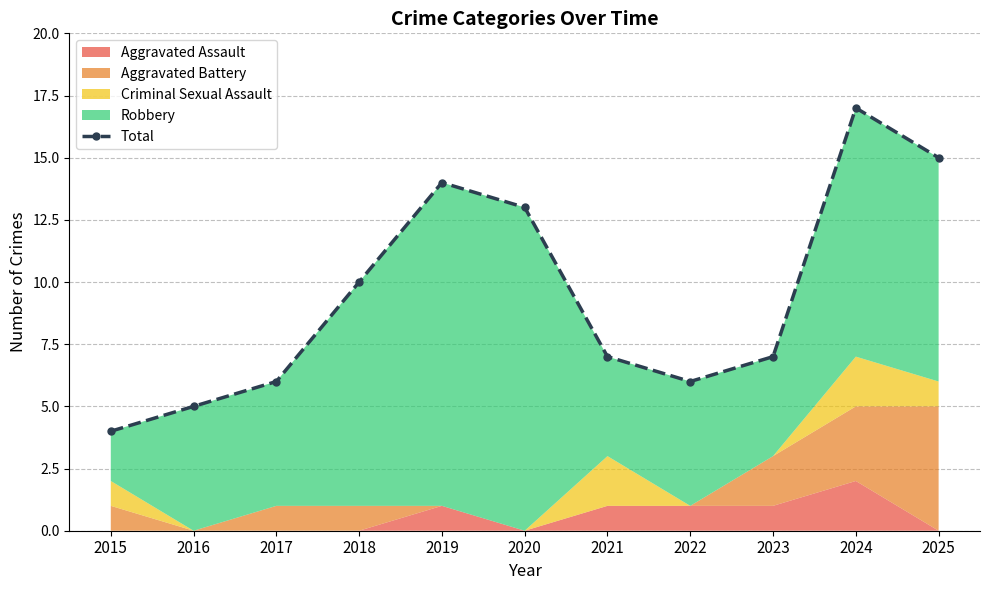

How many points are lower than both their immediate neighbors (excluding endpoints)?

1